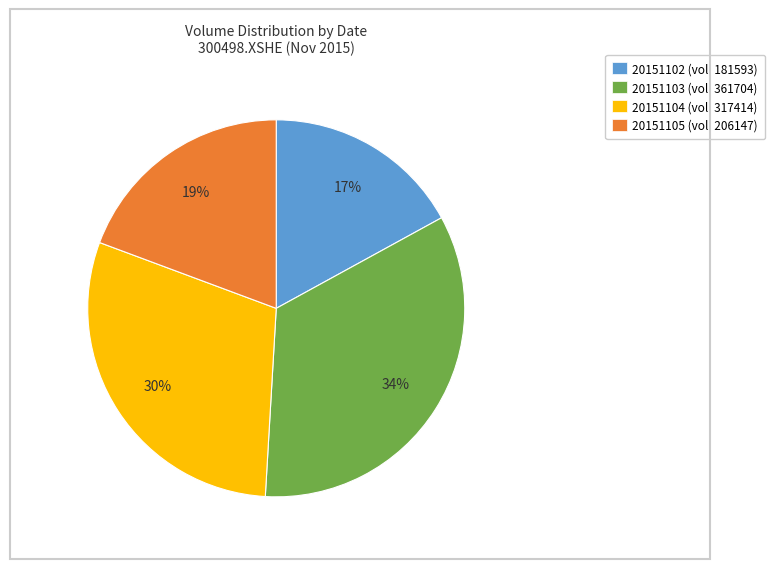

To the nearest percent, what is the combined percentage of 20151105 and 20151104?

49%